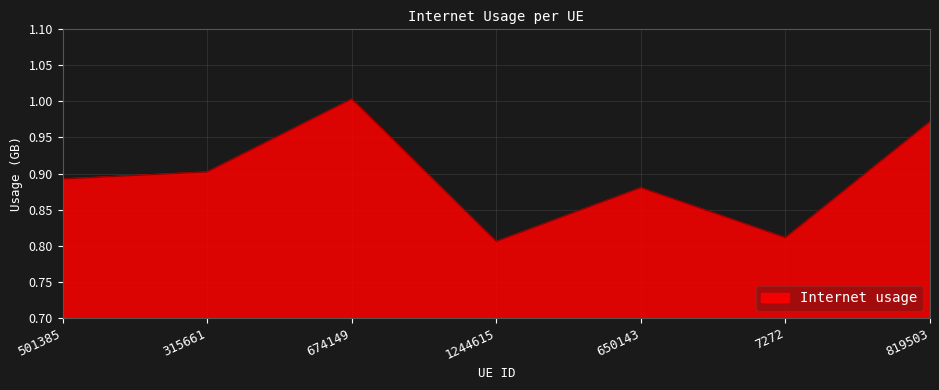

How many series are shown in this chart?

1